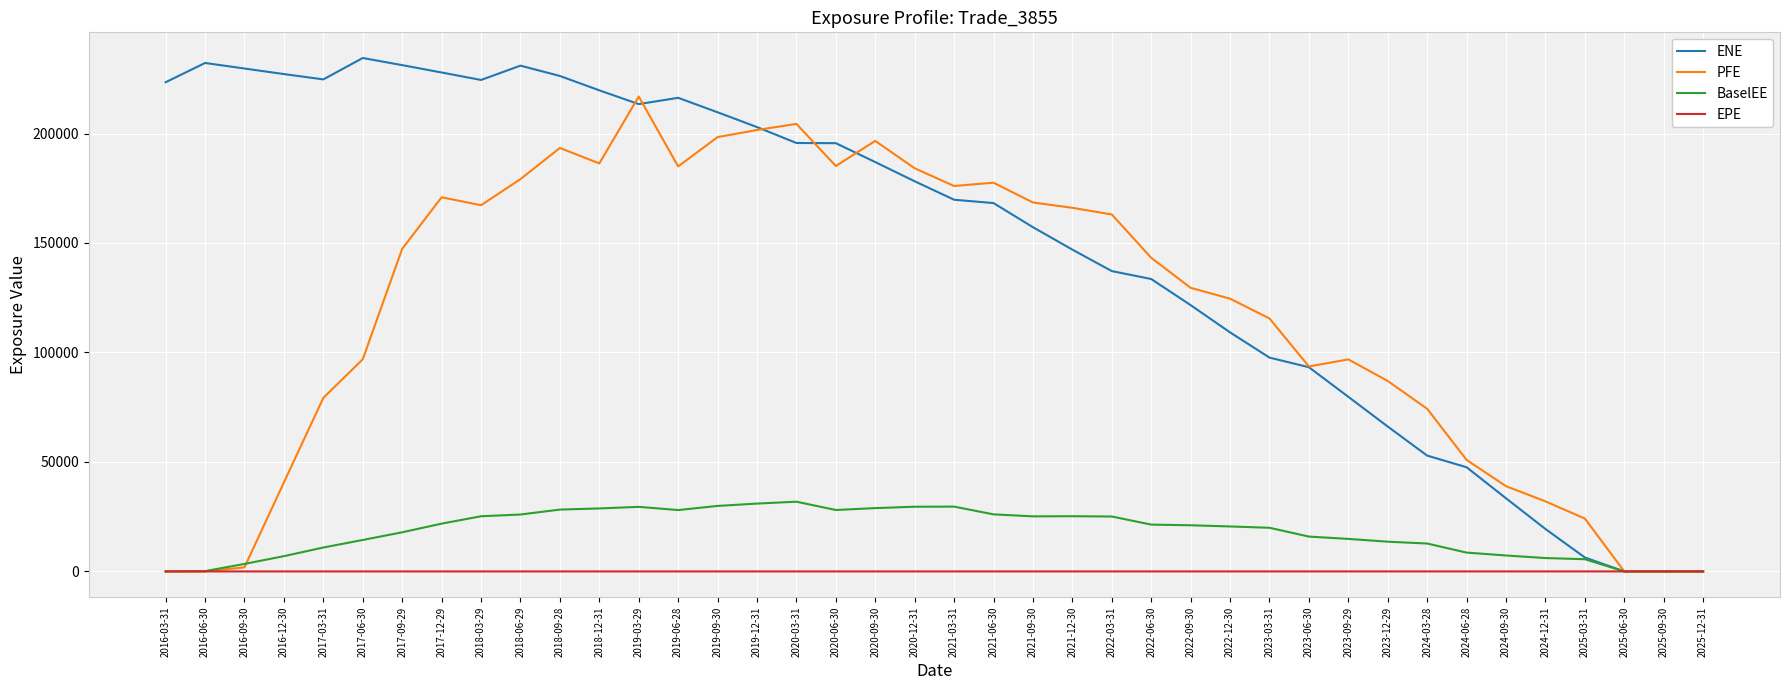

Which series changed the most between 2023-09-29 and 2024-09-30?

PFE